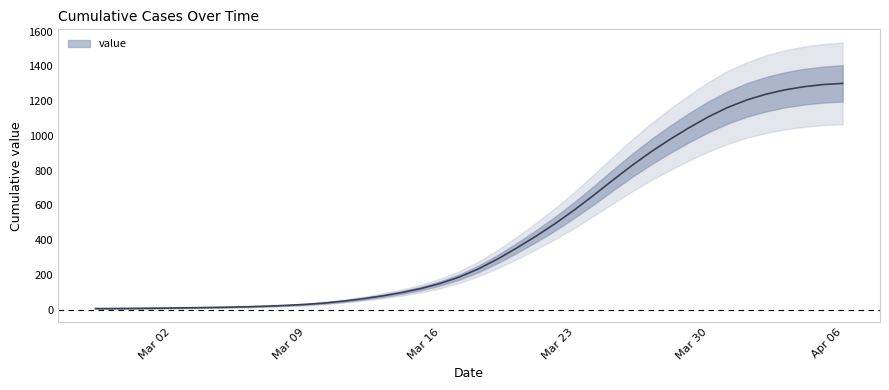

What is the difference between the second highest and minimum values?

1288.8